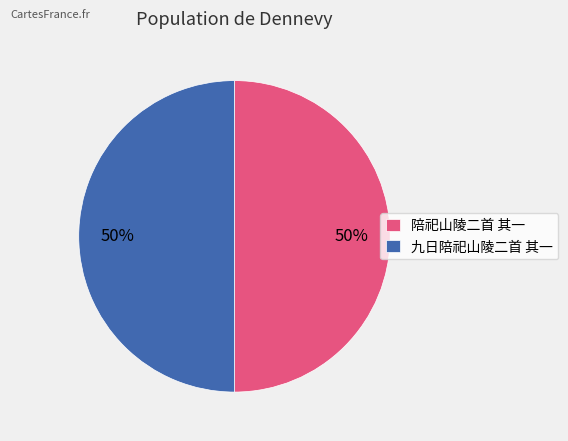

What is the ratio of the value at 陪祀山陵二首 其一 to the value at 九日陪祀山陵二首 其一?

1.0